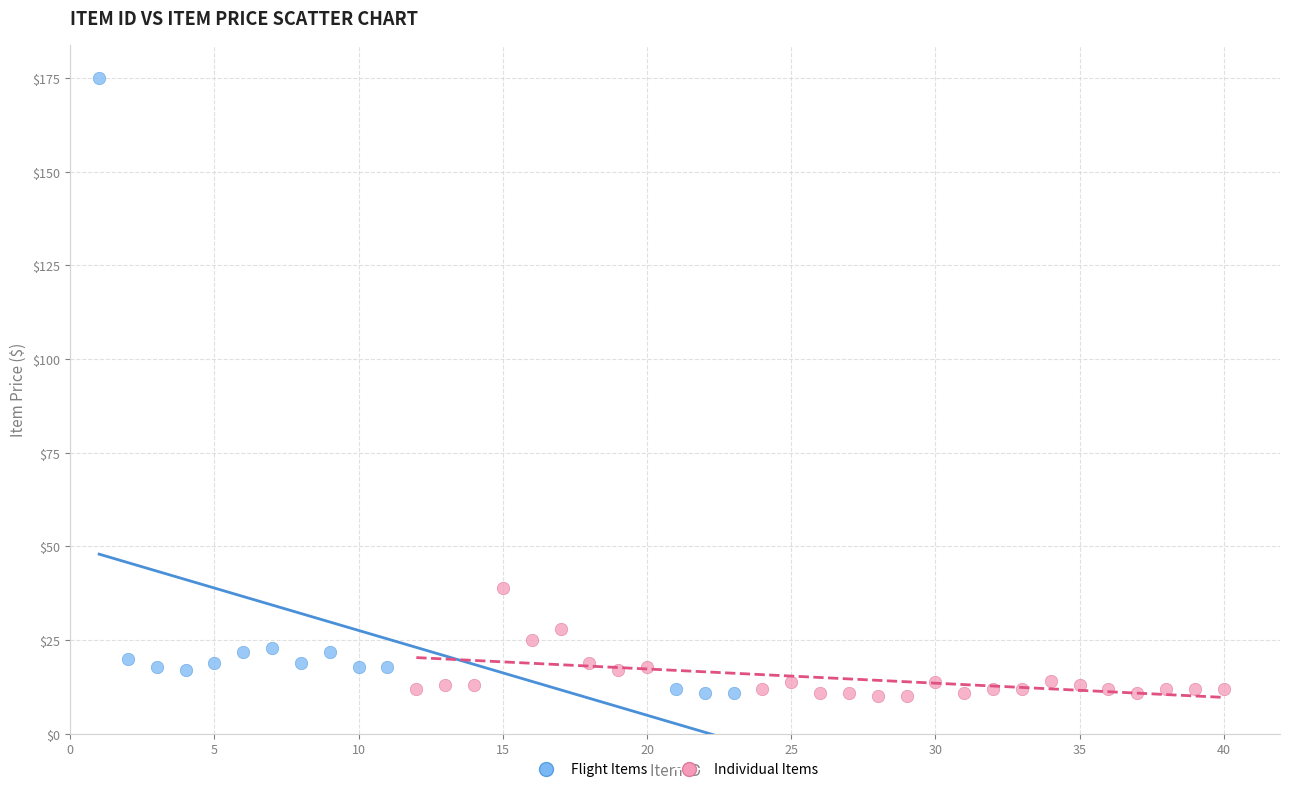

Which series reaches the maximum Y coordinate?

Flight Items